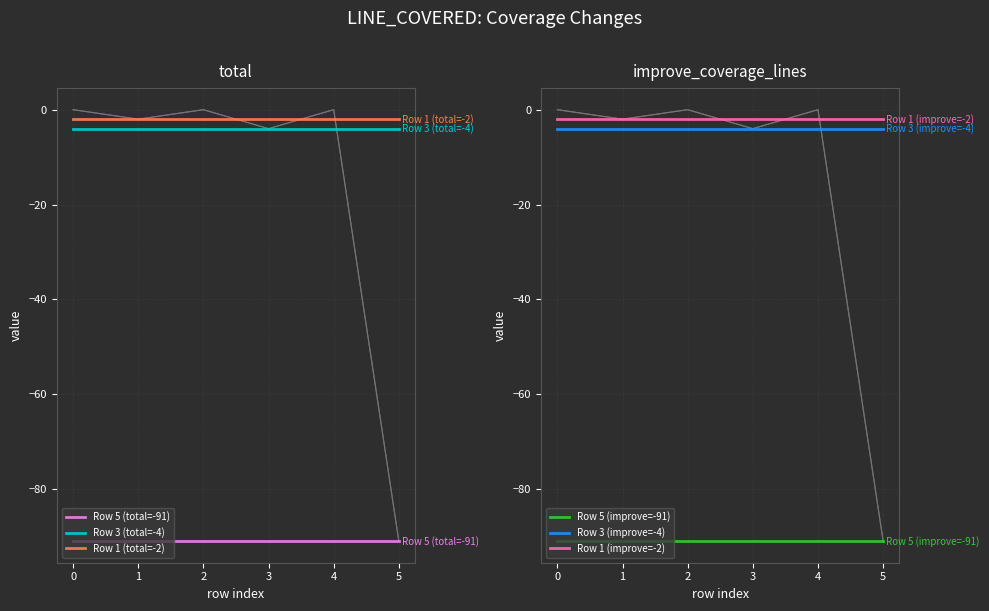

Which series has the largest total across all categories?

Row 1 (total=-2)